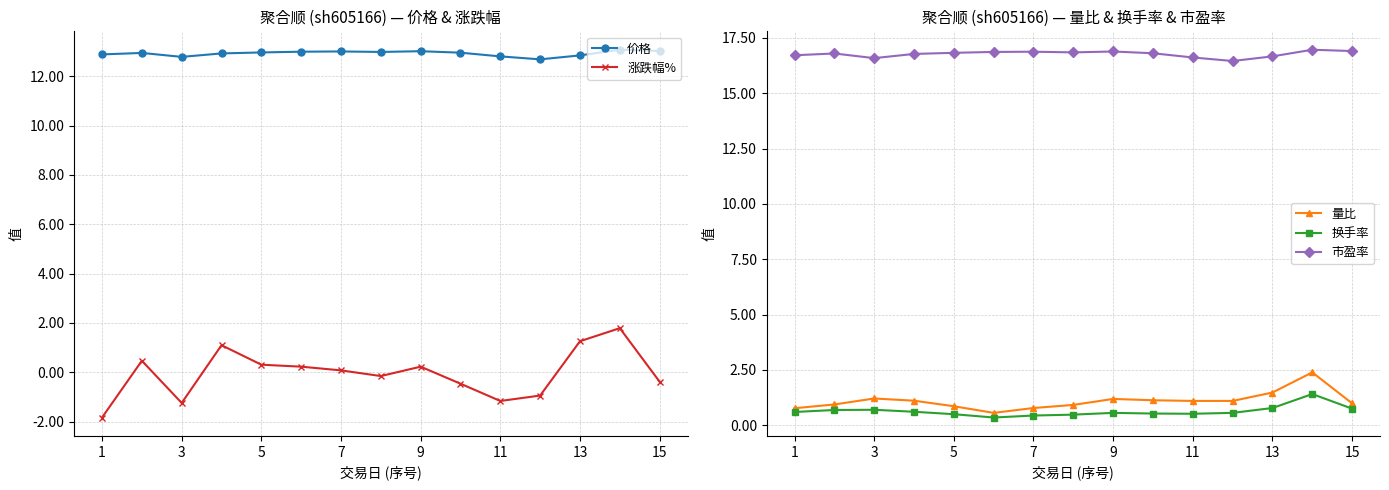

The 涨跌幅% series shows 1.3 at 13. True or false?

True